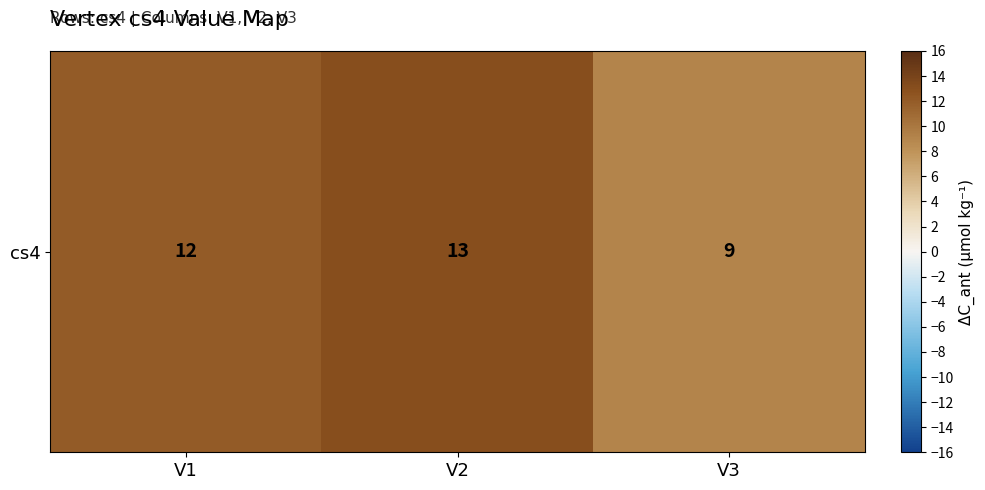

How many values are below 12?

1